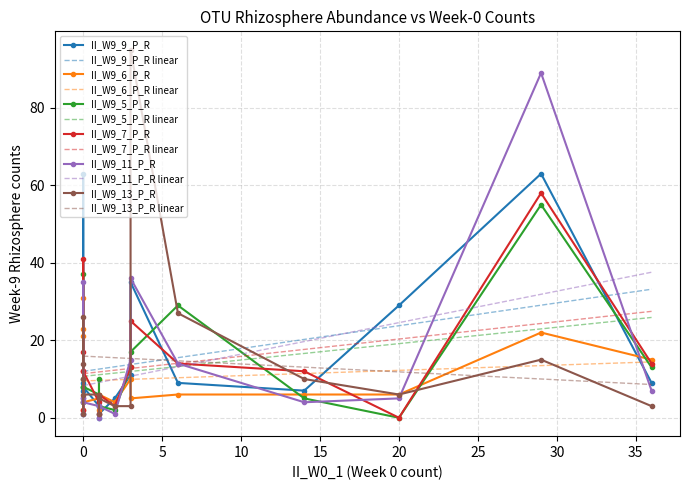

Which has a higher value, 4 or 9?

9